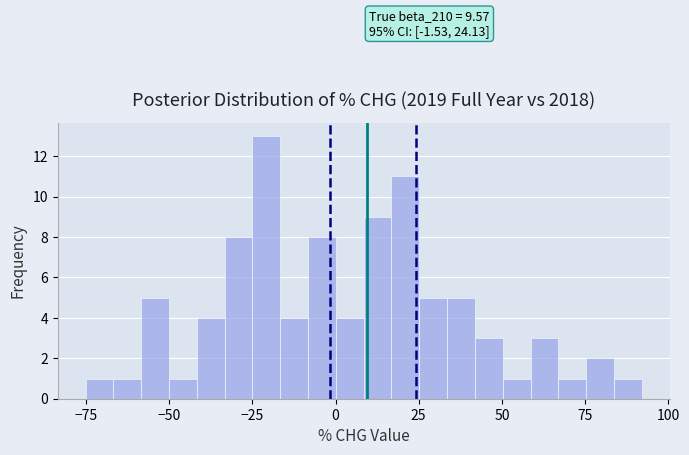

Around what value on the x-axis is the tallest bar? Give the approximate position of its centre, as read against the axis.

-20